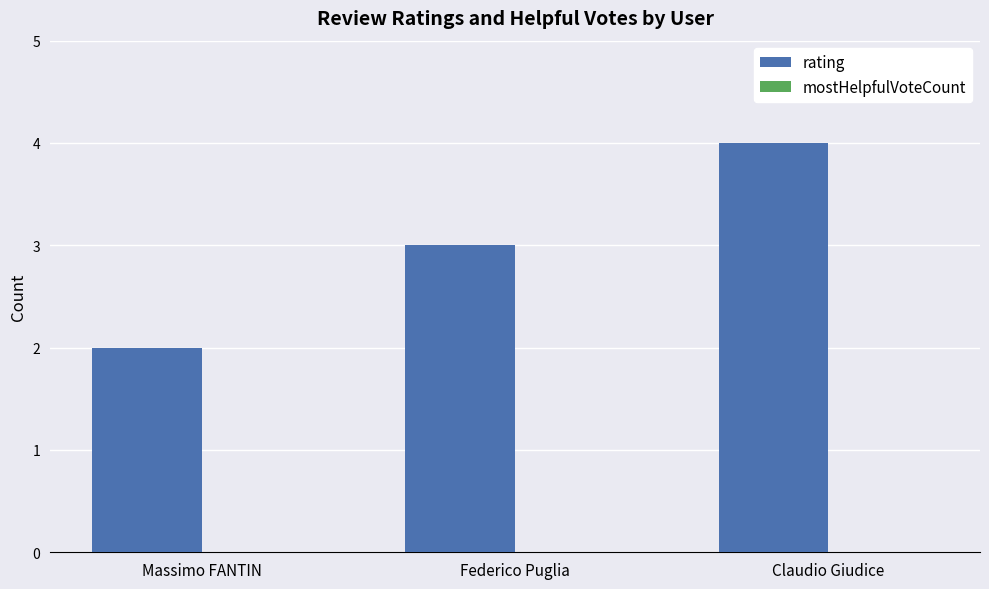

Reading left to right, transcribe all the data shown in this chart.

Massimo FANTIN=2	Federico Puglia=3	Claudio Giudice=4